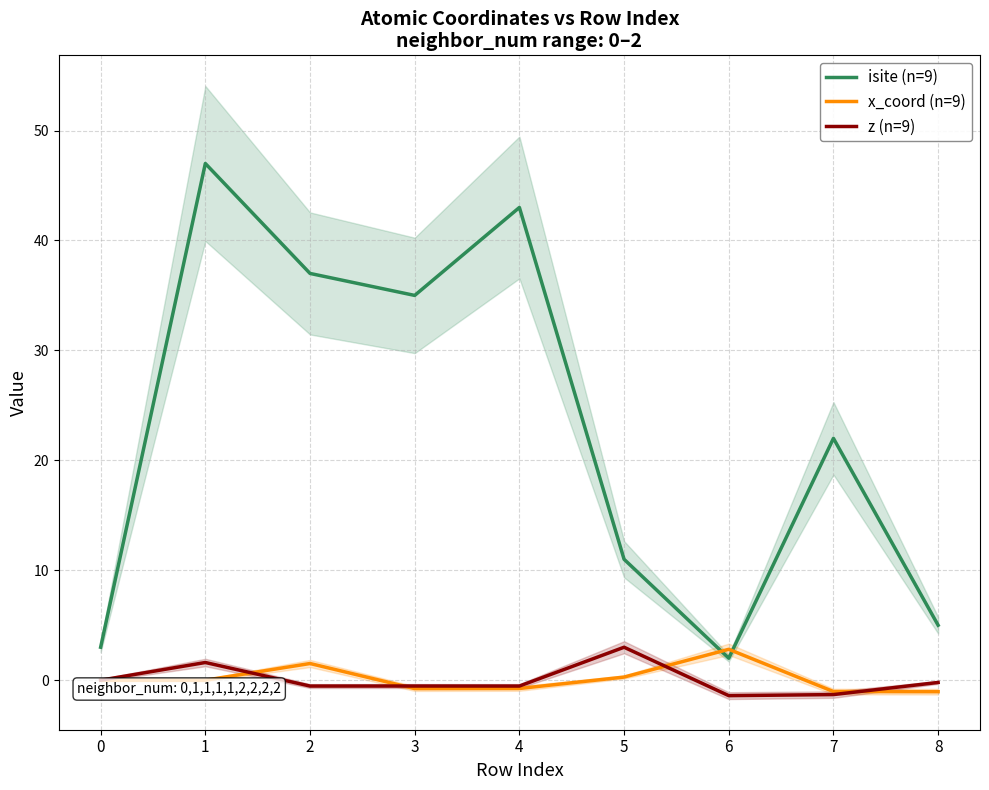

What is the sum of the isite (n=9) values at 1 and 6?

49.0